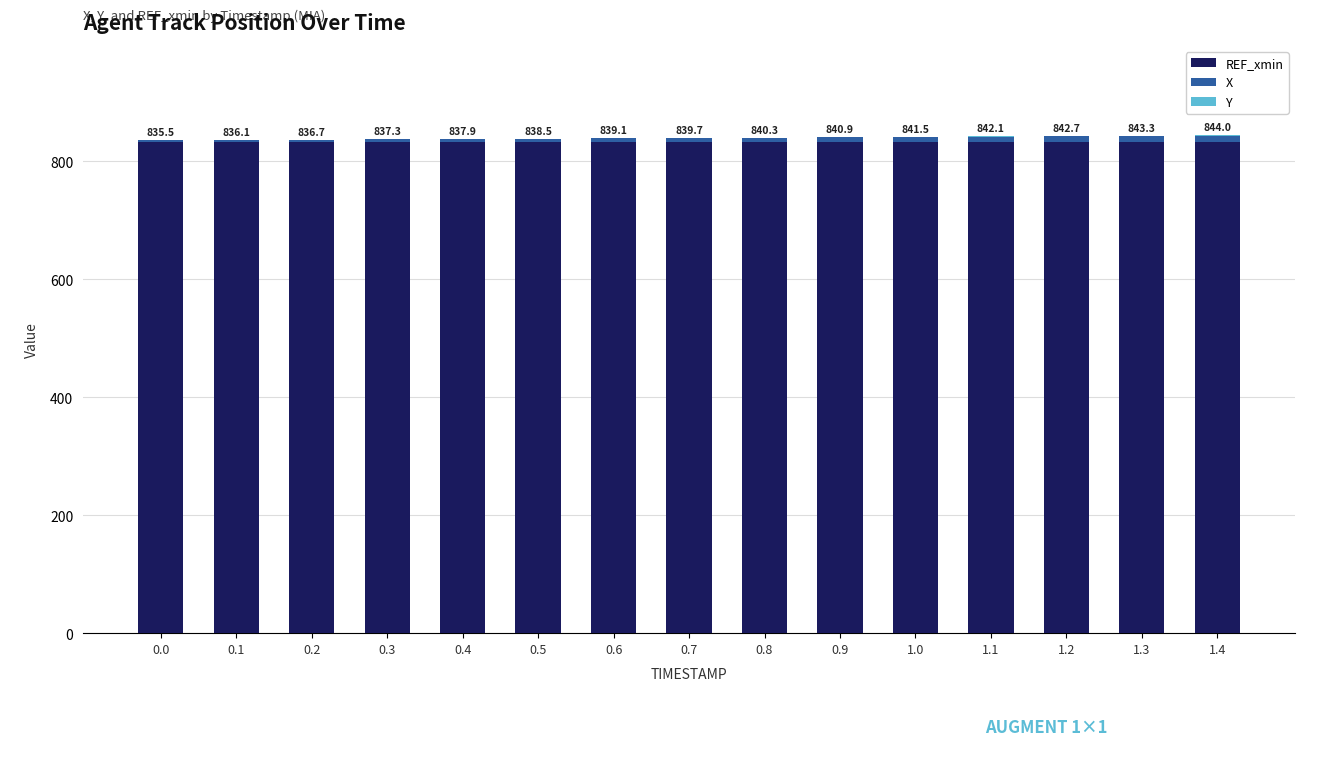

The value of REF_xmin at 0.6 is 832.7. True or false?

True